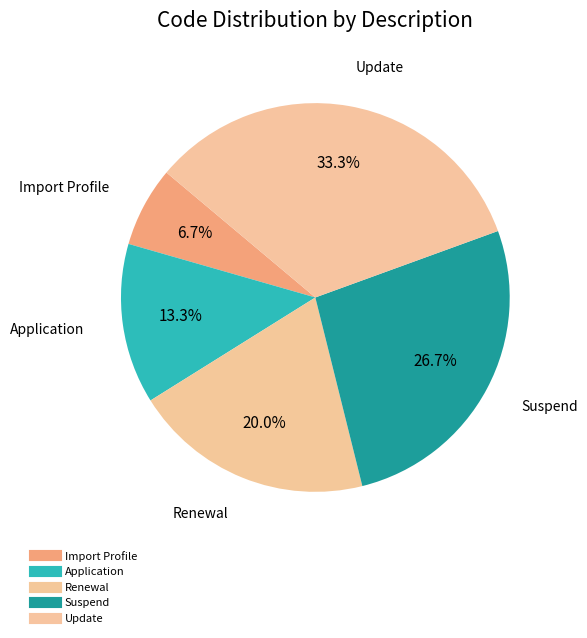

What is the largest slice in the pie chart?

Update